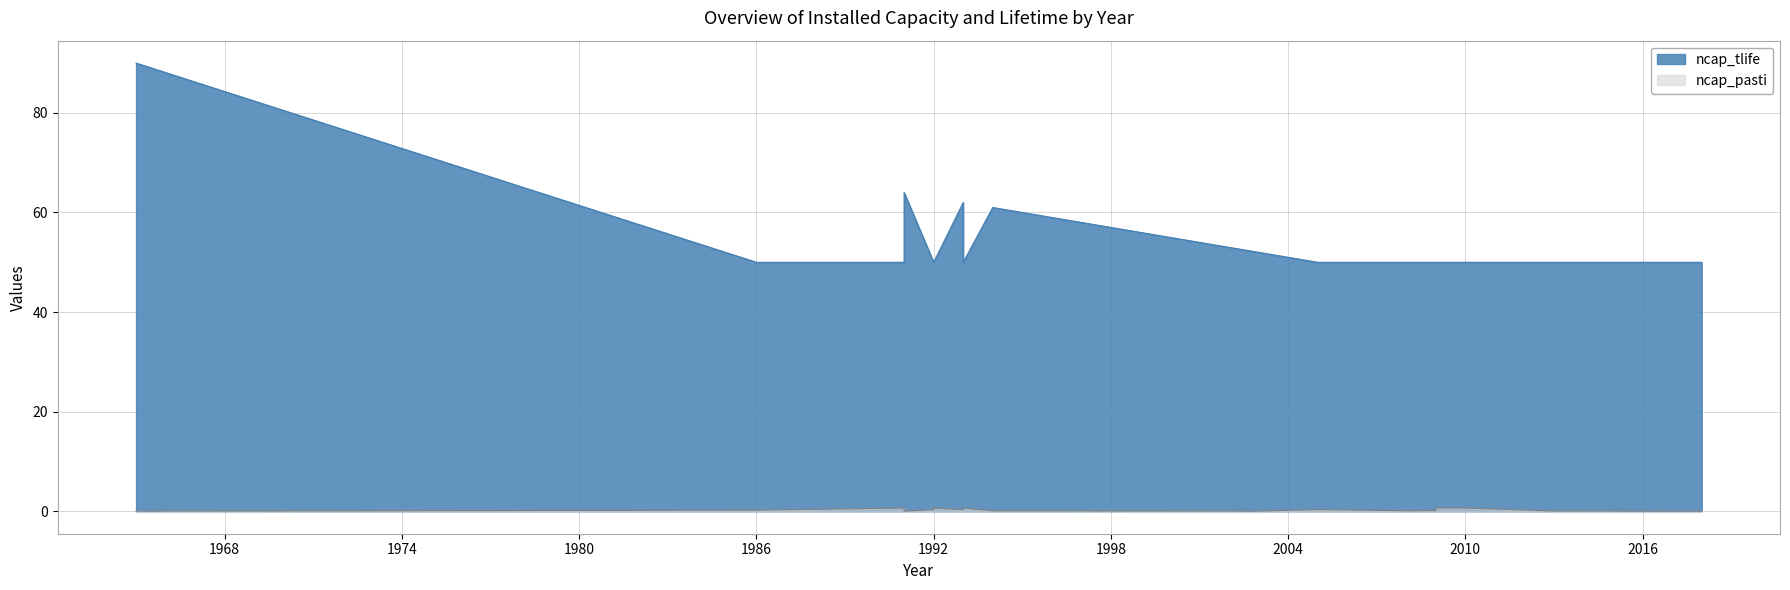

True or false: ncap_tlife has more than 1 interior local peaks.

True